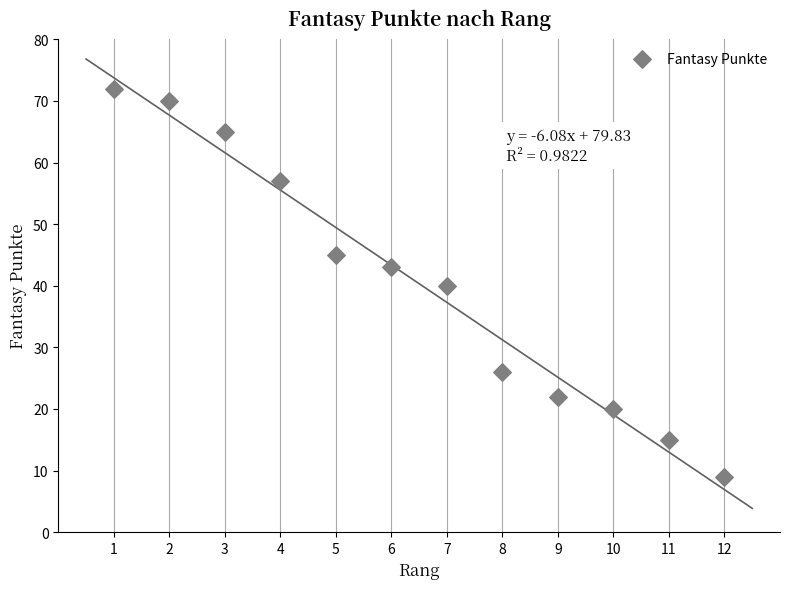

What is the average X value?

6